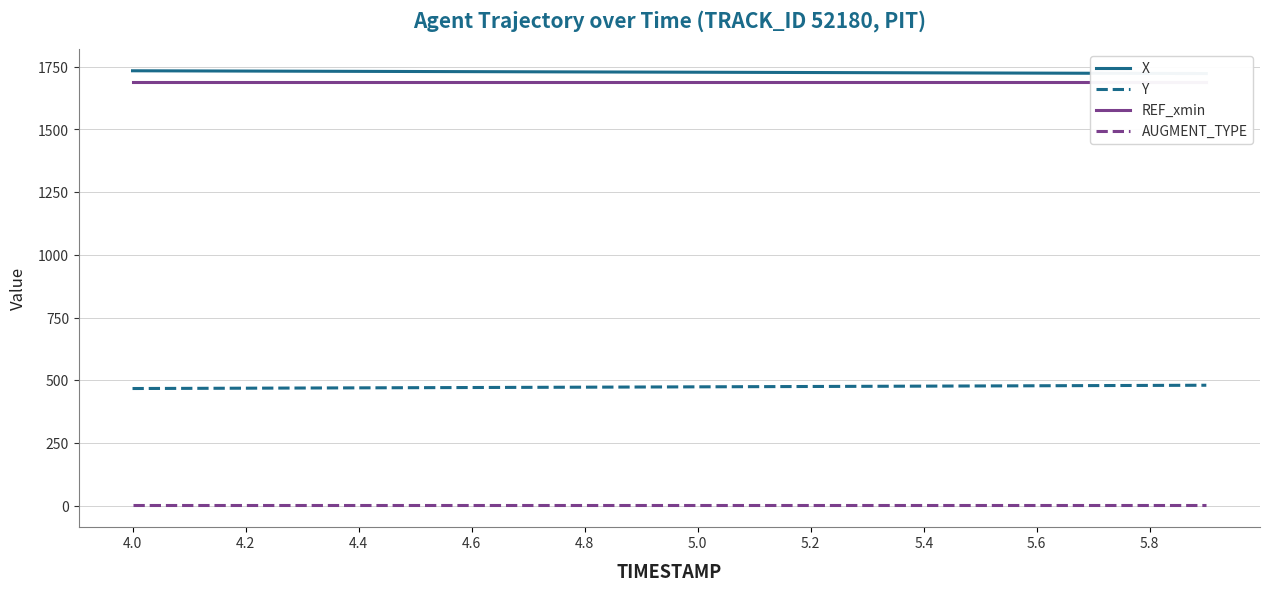

True or false: AUGMENT_TYPE and Y cross at least once.

False